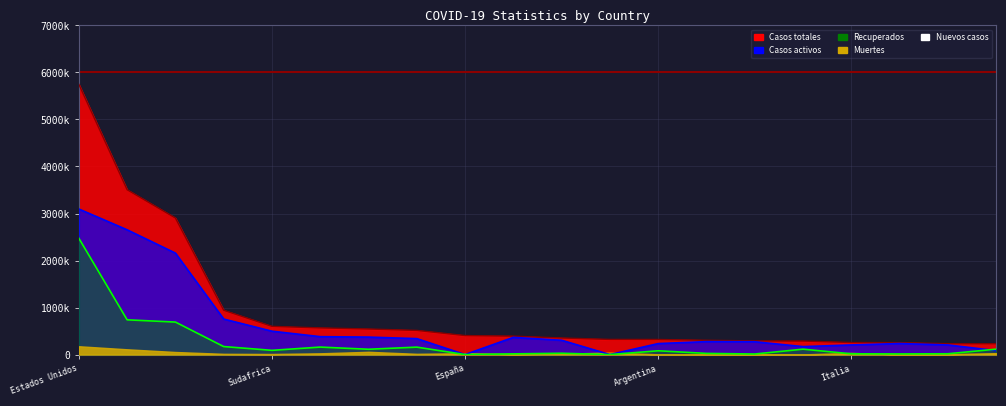

At which label does Recuperados first exceed 90153?

Estados Unidos